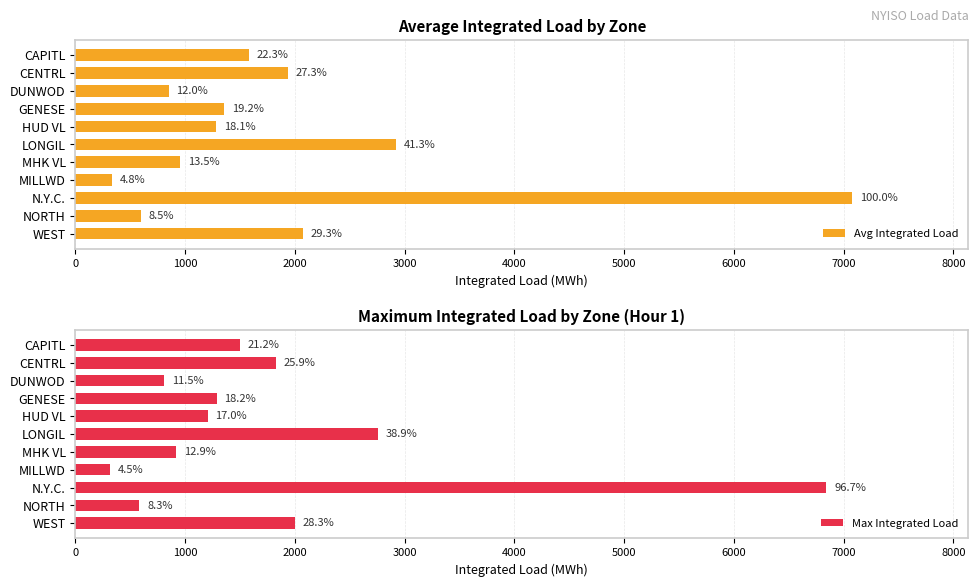

What is the average value of the Avg Integrated Load series?

1906.4